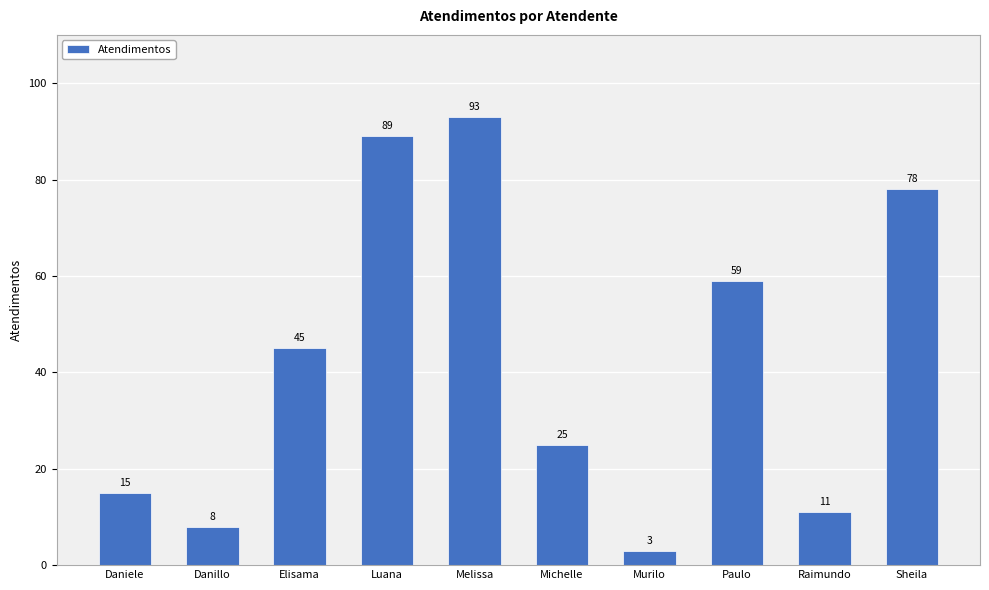

Reading right to left, extract all data points from this chart.

Sheila=78	Raimundo=11	Paulo=59	Murilo=3	Michelle=25	Melissa=93	Luana=89	Elisama=45	Danillo=8	Daniele=15